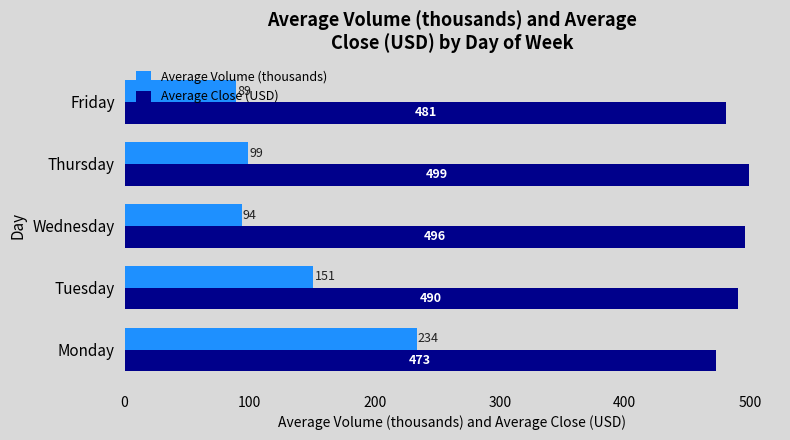

The Average Volume (thousands) series shows 93.7 at Wednesday. True or false?

True